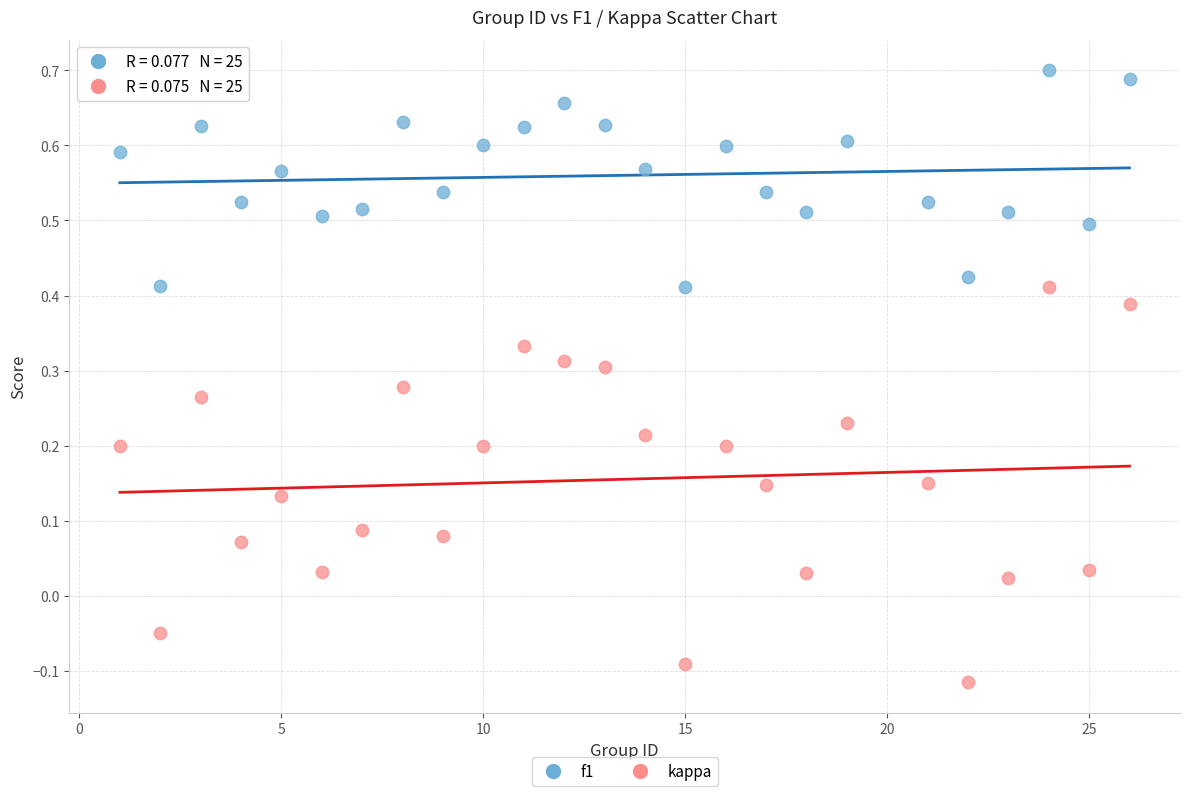

Which series reaches the maximum Y coordinate?

f1